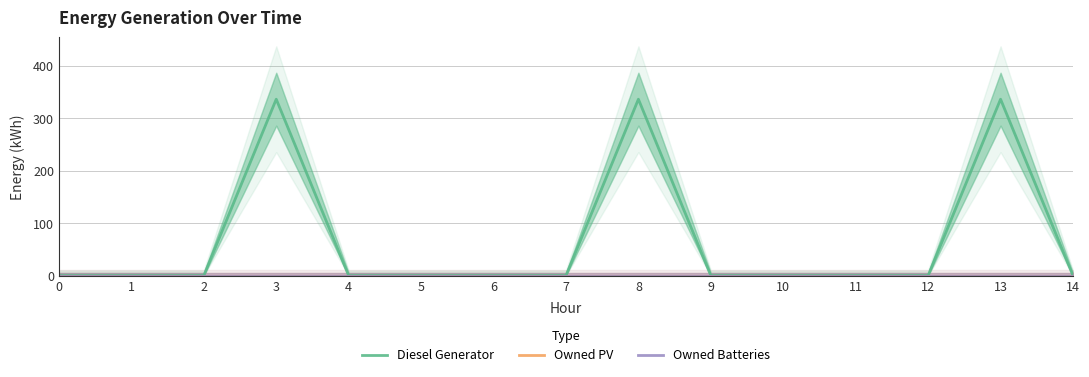

How many series are shown in this chart?

3